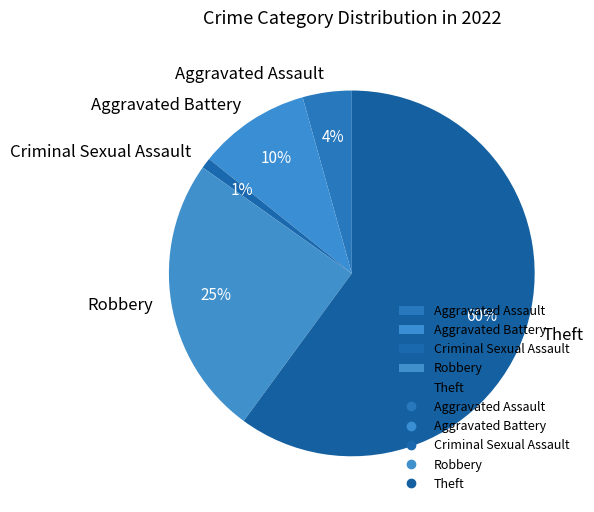

Is there a majority slice in this chart?

Yes